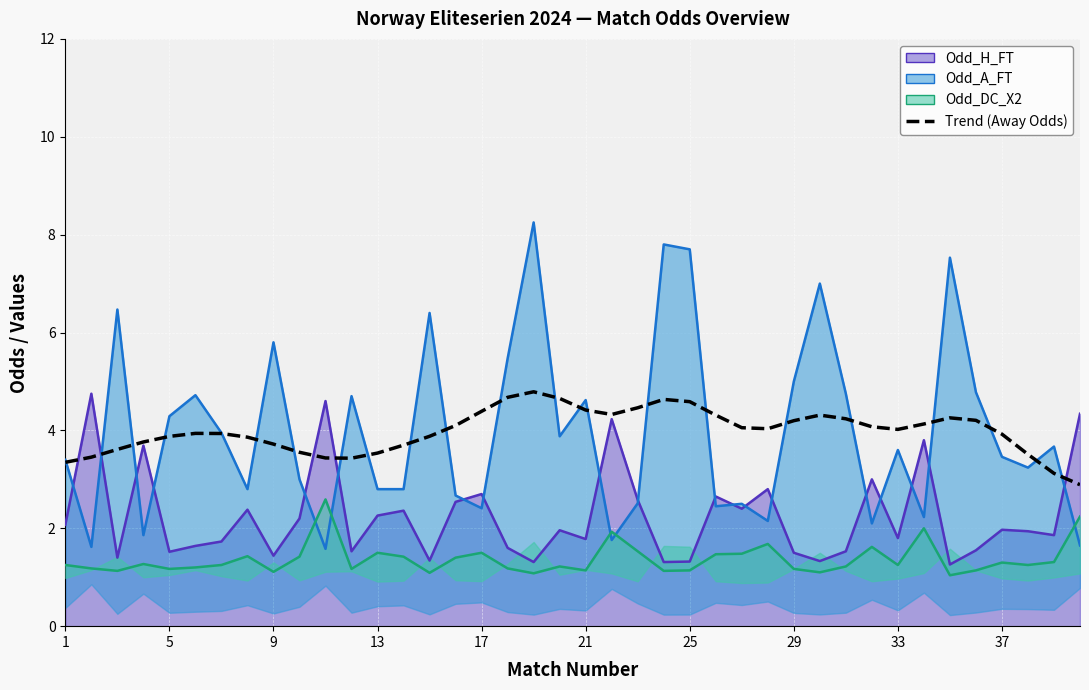

Reading left to right, extract all data points from this chart.

3.3	3.5	3.6	3.8	3.9	3.9	3.9	3.9	3.7	3.6	3.4	3.4	3.5	3.7	3.9	4.1	4.4	4.7	4.8	4.7	4.4	4.3	4.5	4.6	4.6	4.3	4.1	4.0	4.2	4.3	4.2	4.1	4.0	4.1	4.3	4.2	3.9	3.5	3.1	2.9